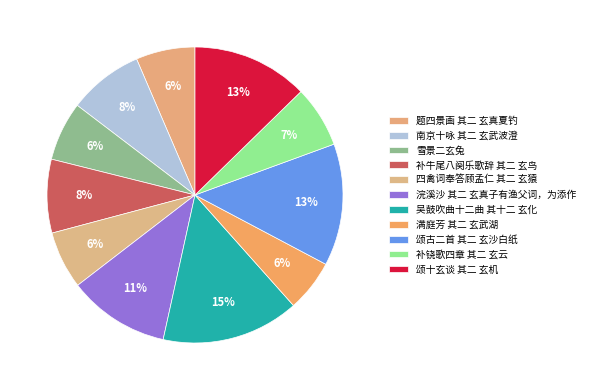

How many segments does this pie chart have?

11